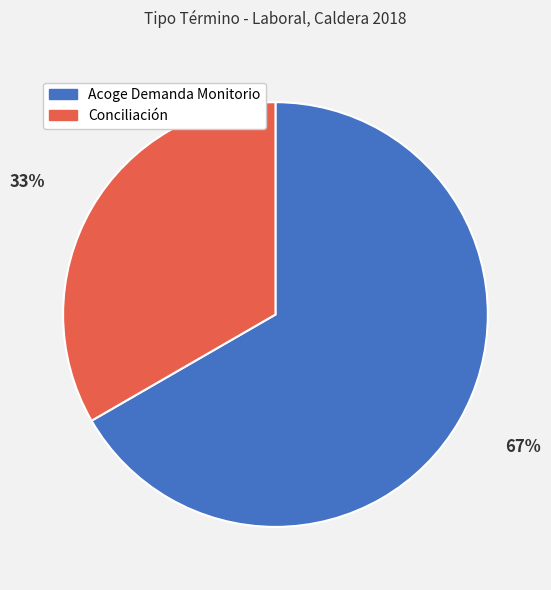

How many slices are in this pie chart?

2